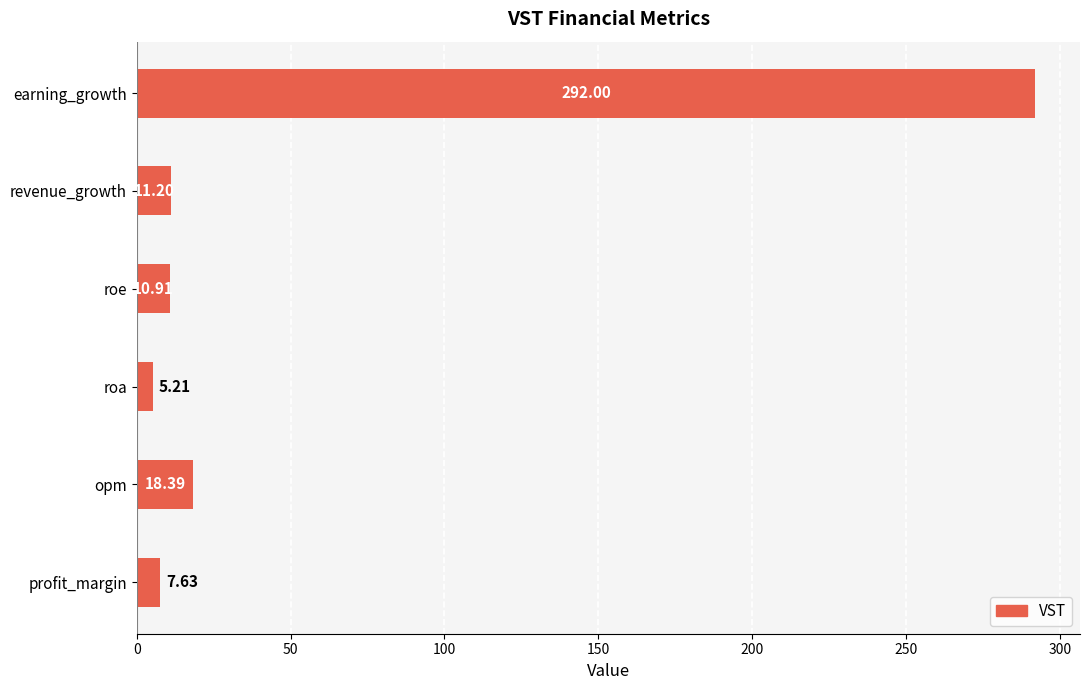

What is the difference between the maximum and minimum values?

286.8